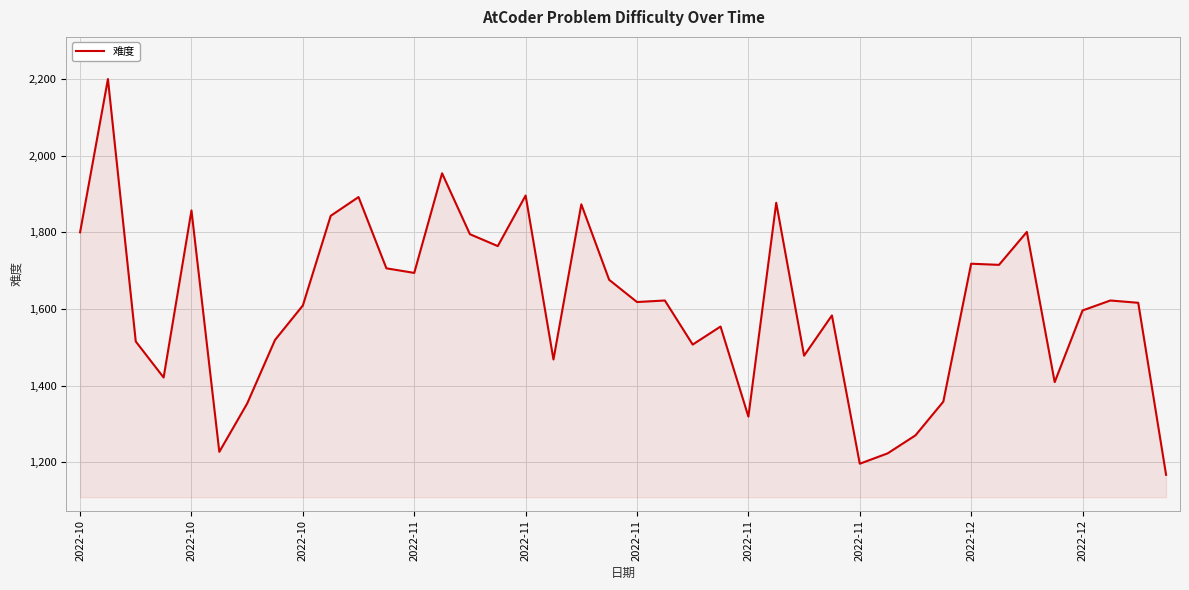

What is the difference between the maximum and minimum values?

1033